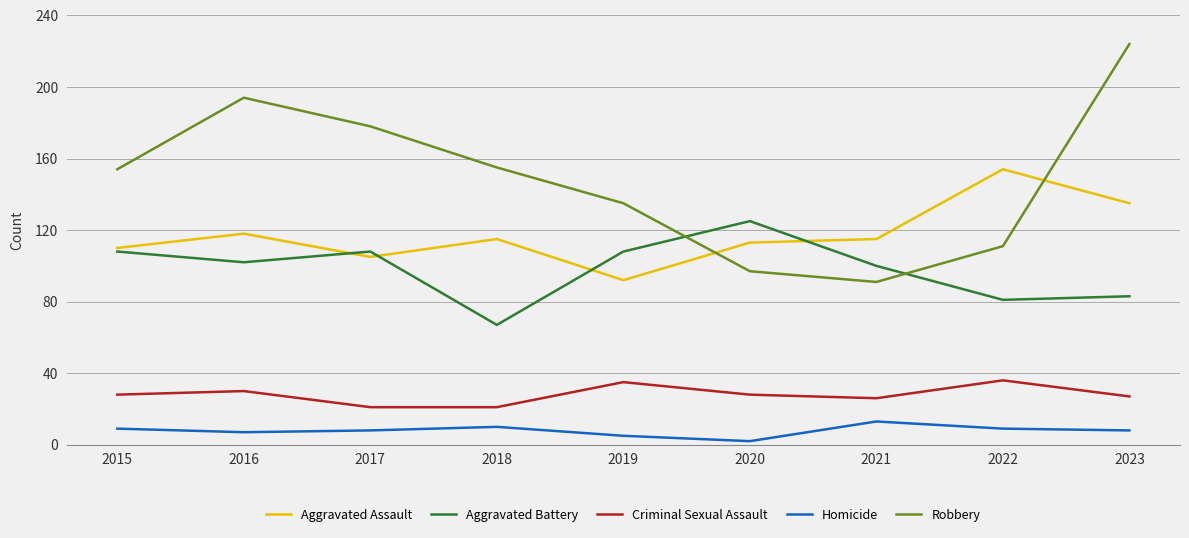

What is the difference between the Robbery values at 2021 and 2017?

87